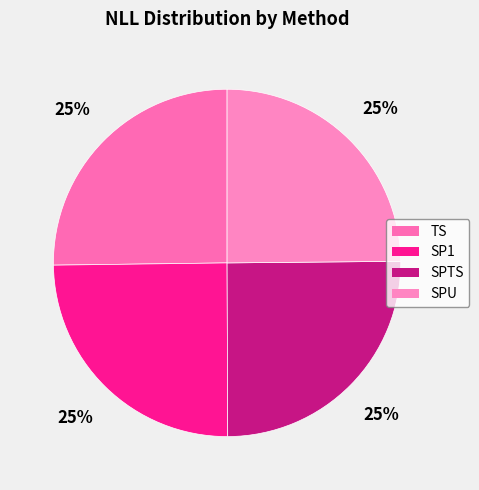

Is TS the majority of the pie?

No